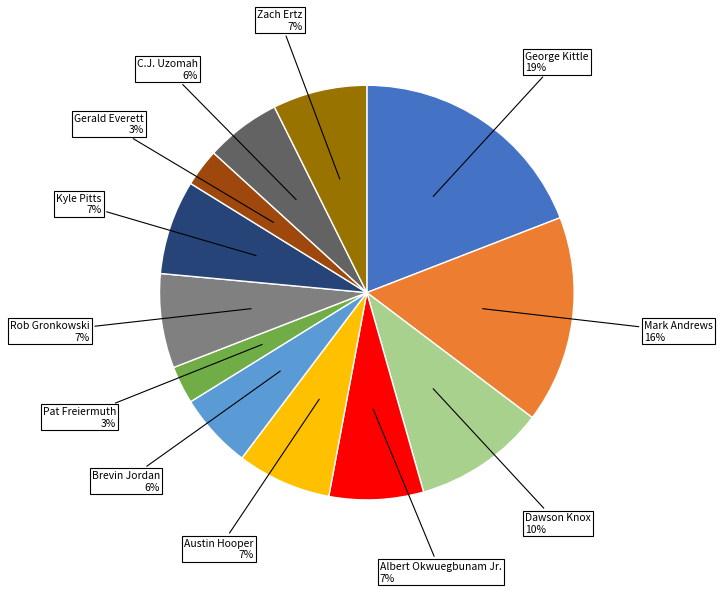

Does any single category account for the majority?

No